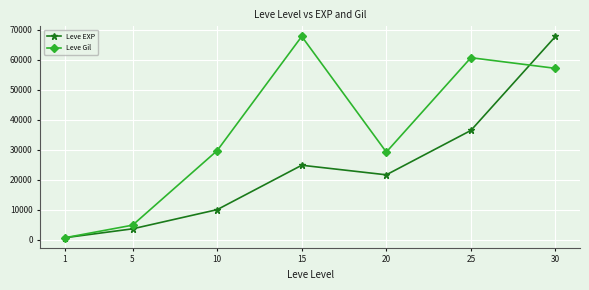

How many values in the Leve Gil series are below 29663?

3